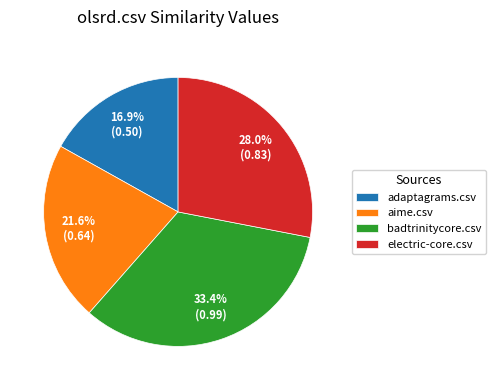

Between aime.csv and badtrinitycore.csv, which is larger?

badtrinitycore.csv